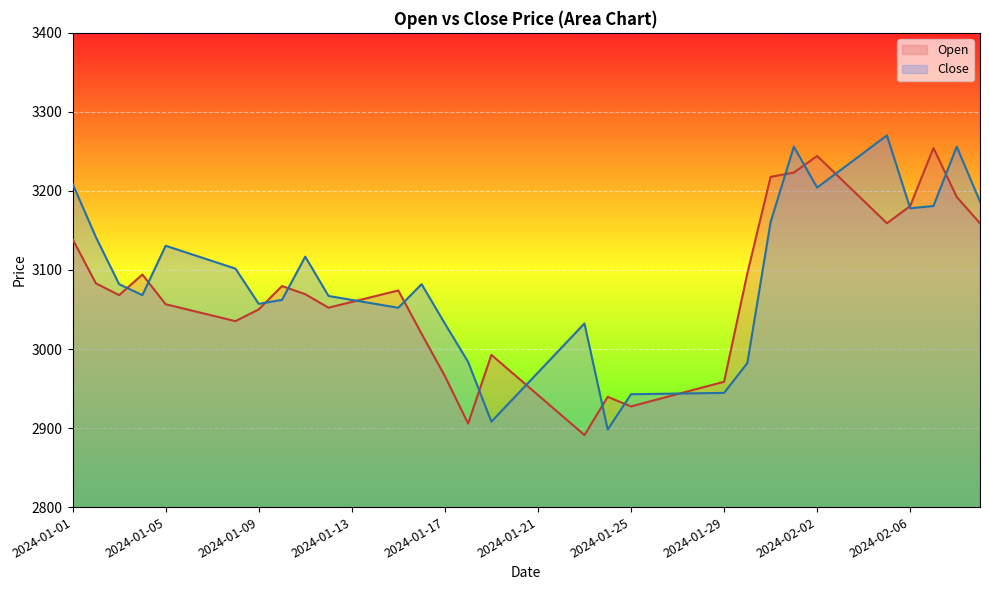

True or false: Close has more than 2 interior local peaks.

True